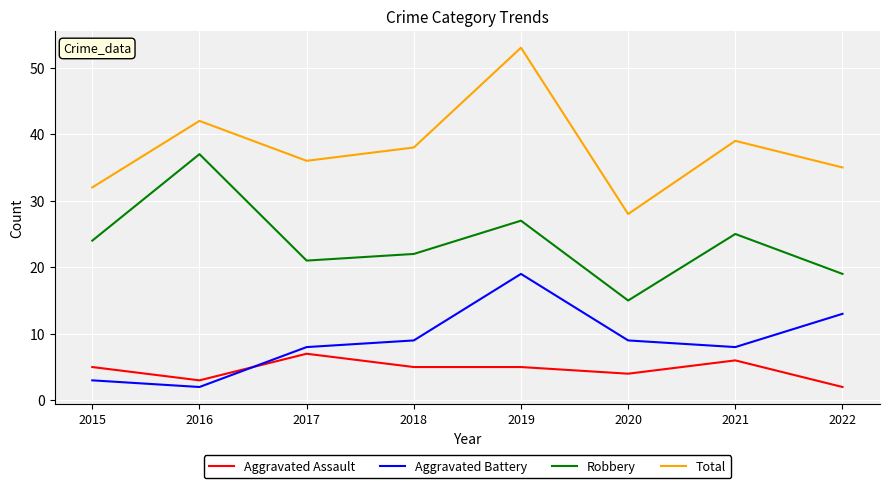

The Aggravated Battery series shows 13 at 2018. True or false?

False